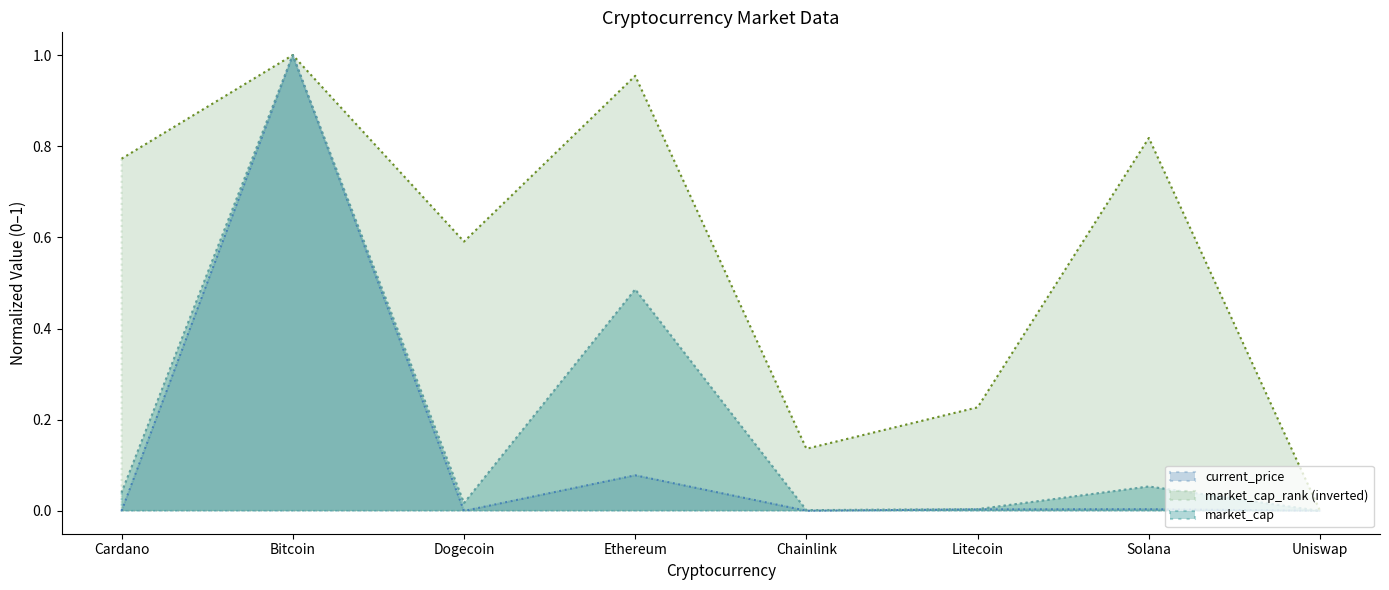

Which series has the largest total across all categories?

market_cap_rank (inverted)